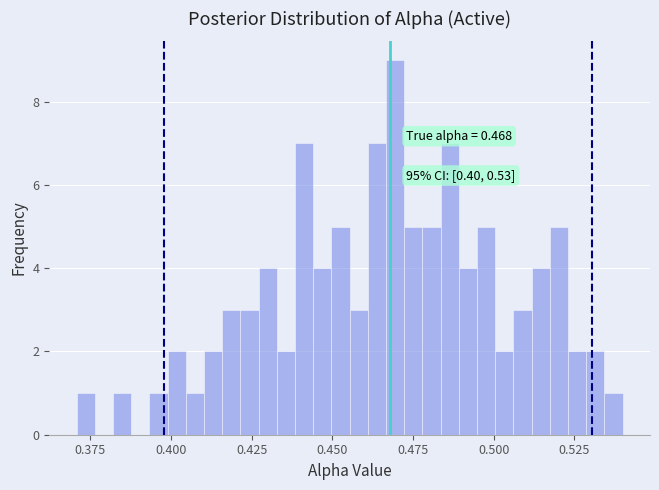

Around what value on the x-axis is the tallest bar? Give the approximate position of its centre, as read against the axis.

0.470